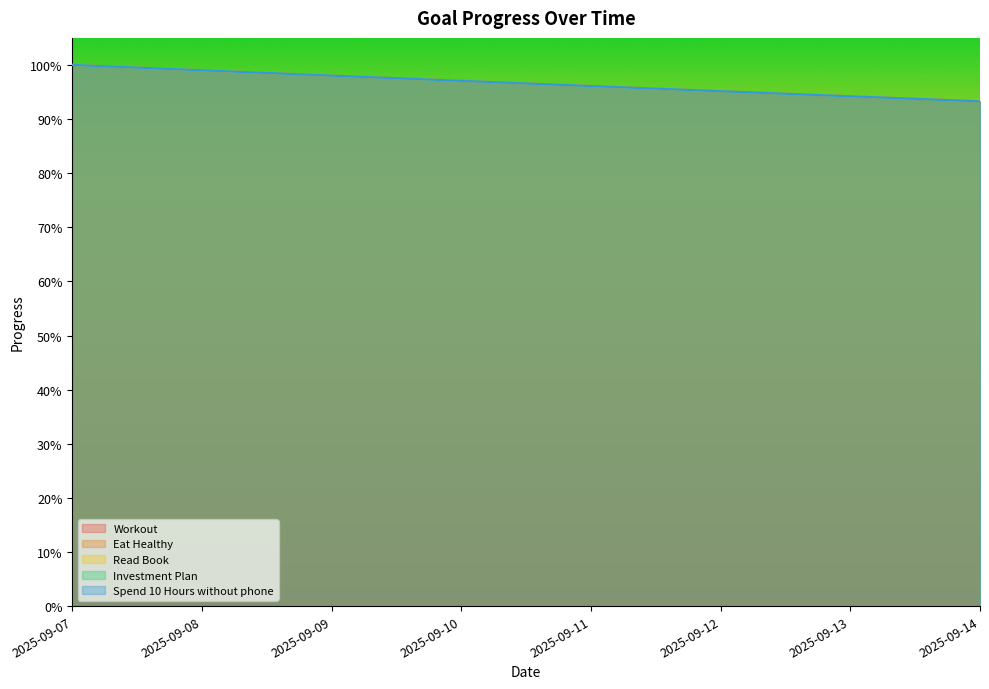

True or false: Workout has more than 0 interior local peaks.

False